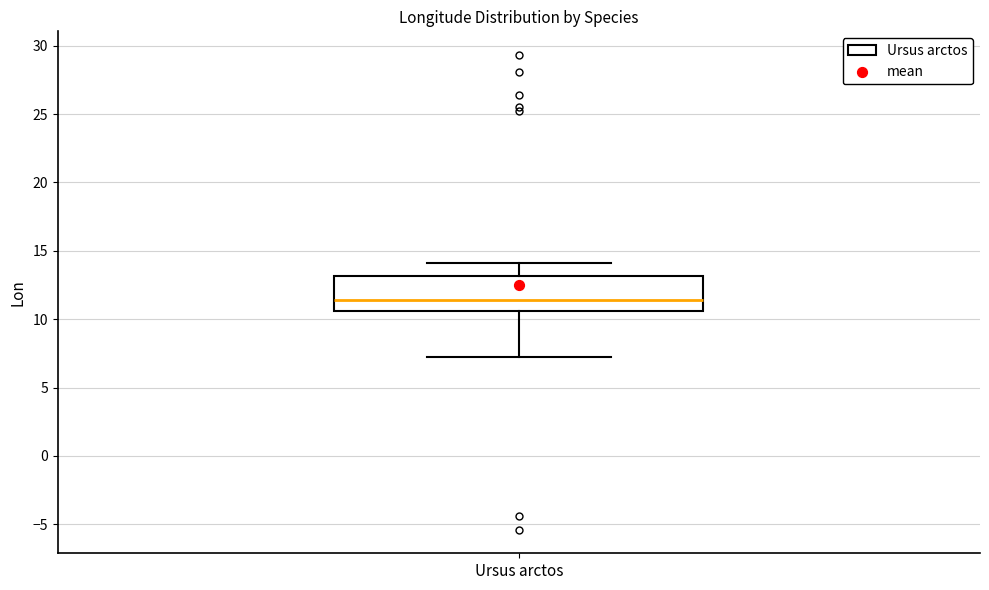

Read this box plot against the y-axis: the position of the median line, the range covered by the box, and the ends of both whiskers. The values are not printed on the chart, so give them approximately, as read against the axis.

median 11.5, box 10.5 to 13.0, whiskers 7.5 to 14.0